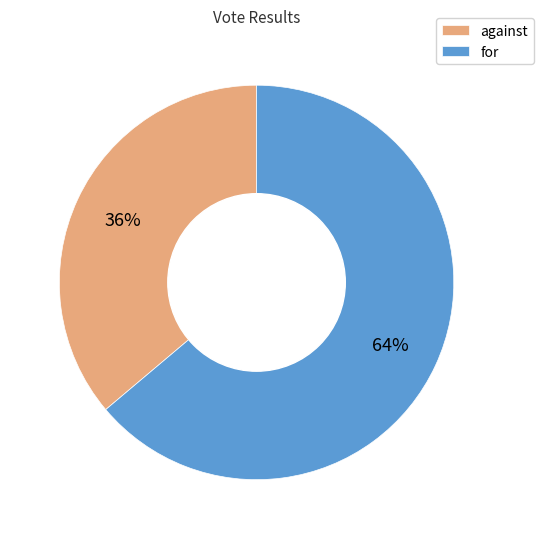

The for slice represents 64% of the pie. True or false?

True